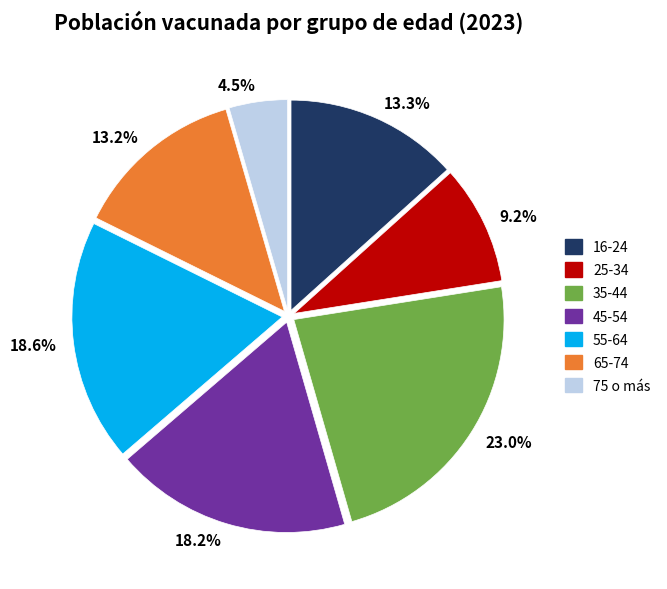

The 16-24 slice represents 13% of the pie. True or false?

True